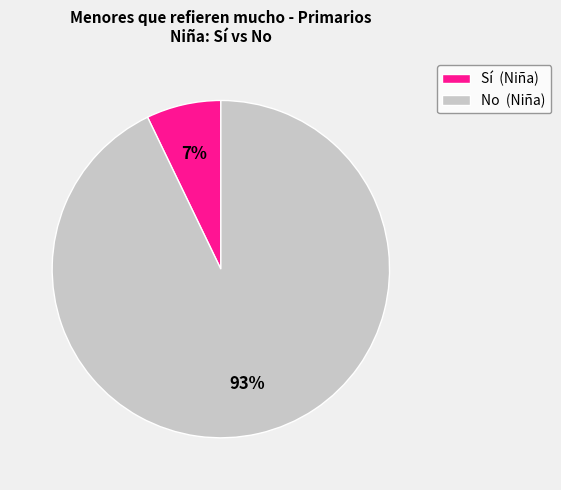

The No (Niña) slice represents 93% of the pie. True or false?

True